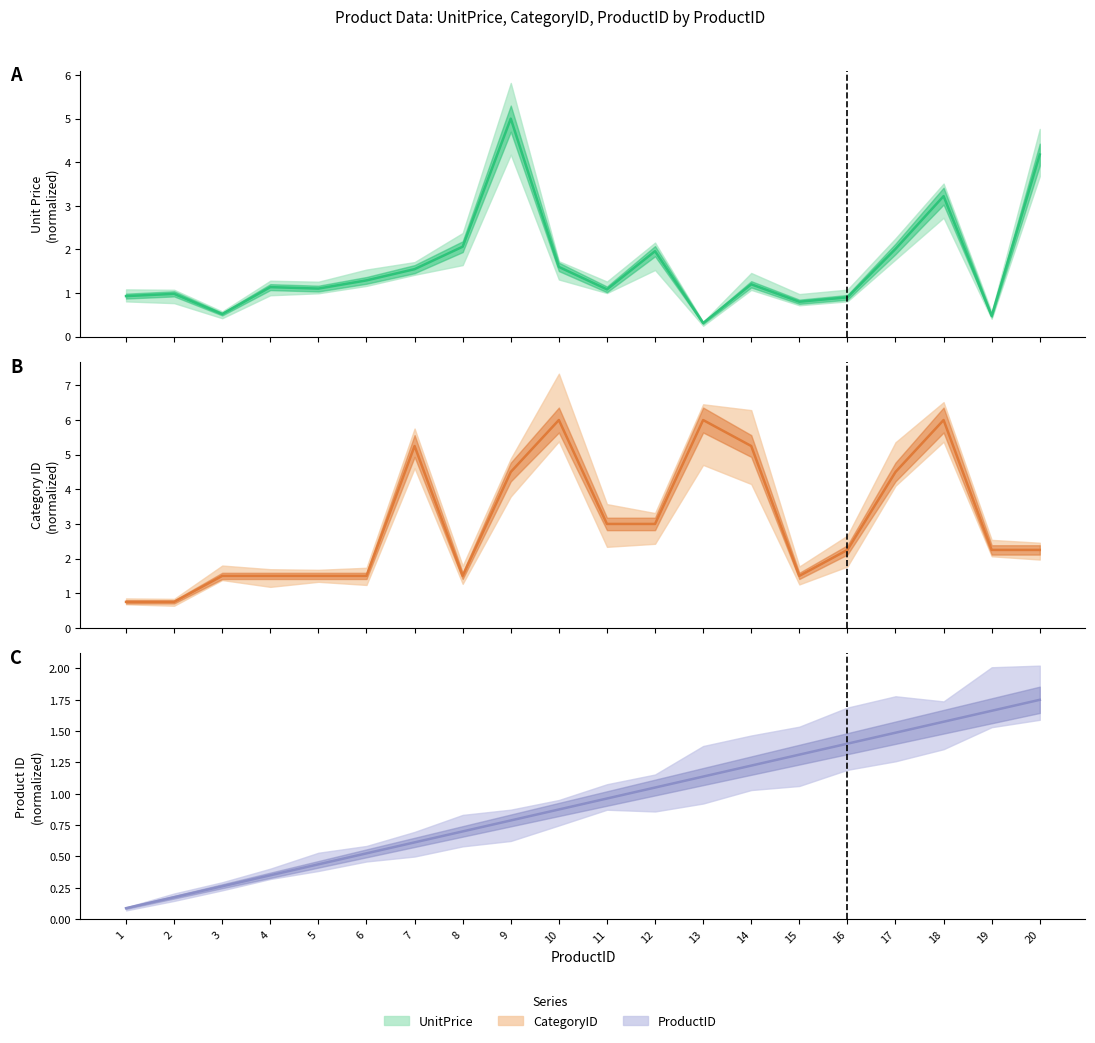

What is the value of the ProductID line point at the 3rd from the left?

0.3